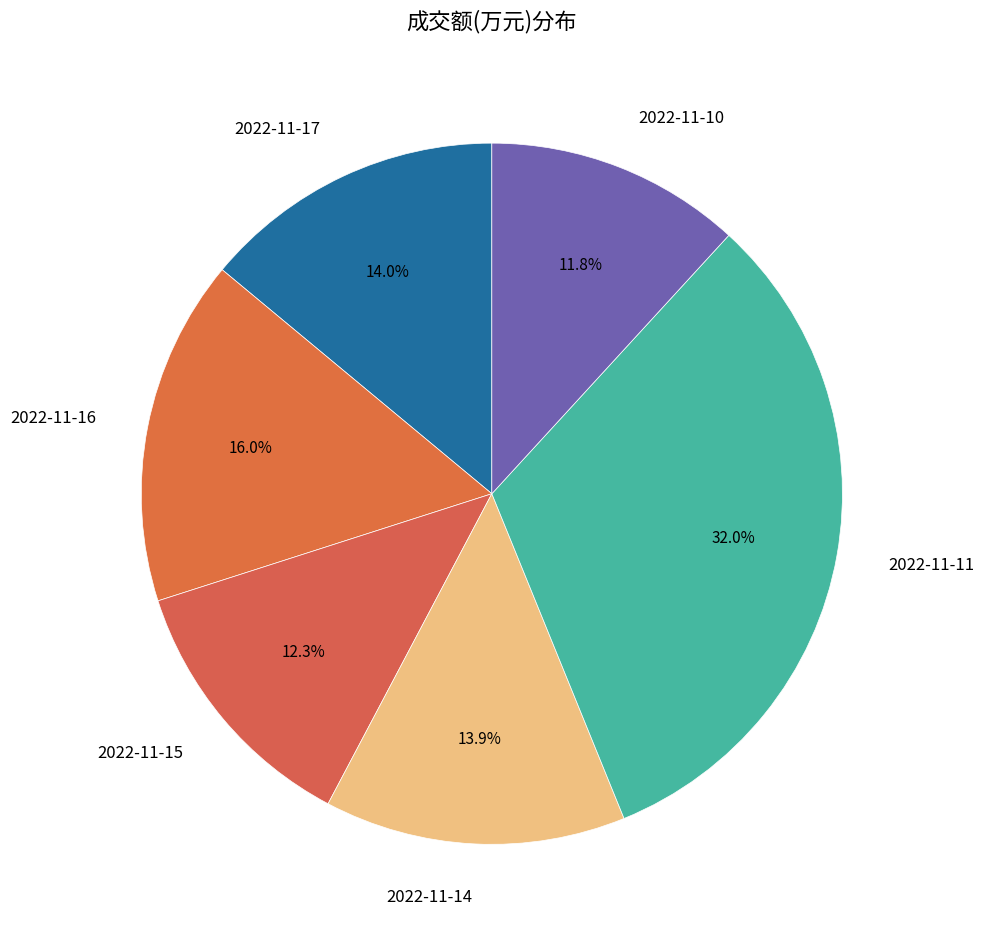

Between 2022-11-17 and 2022-11-16, which is larger?

2022-11-16